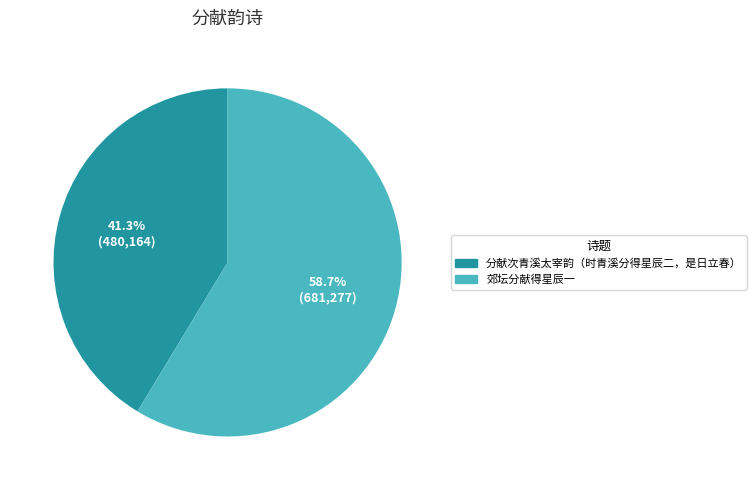

True or false: 郊坛分献得星辰一 accounts for 59% of the total.

True